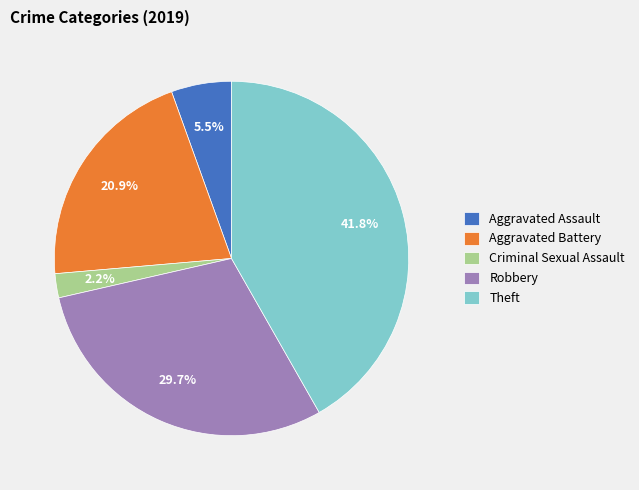

Between Criminal Sexual Assault and Theft, which is larger?

Theft